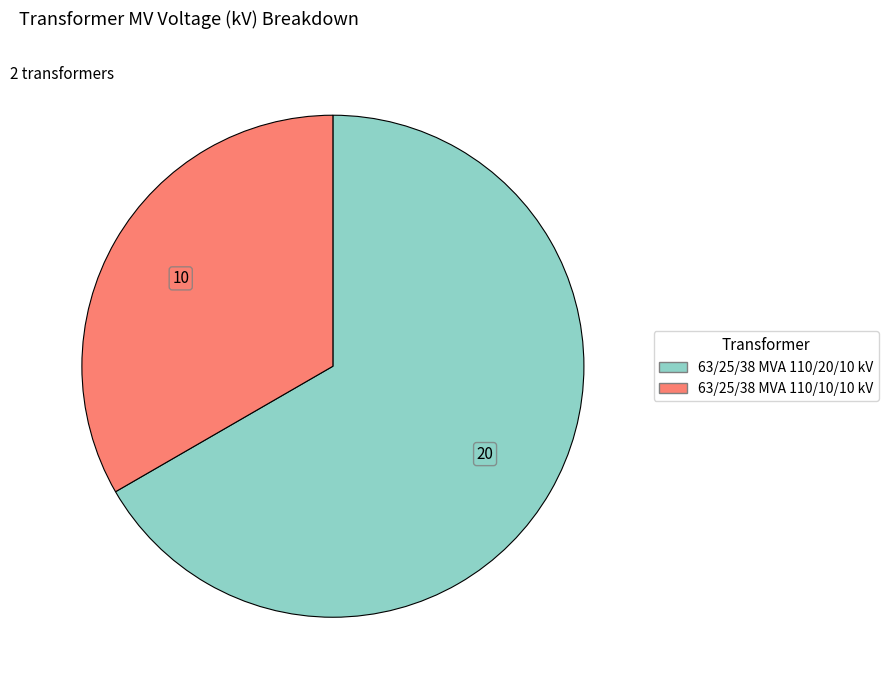

Combined, do 63/25/38 MVA 110/20/10 kV and 63/25/38 MVA 110/10/10 kV account for over 50%?

Yes